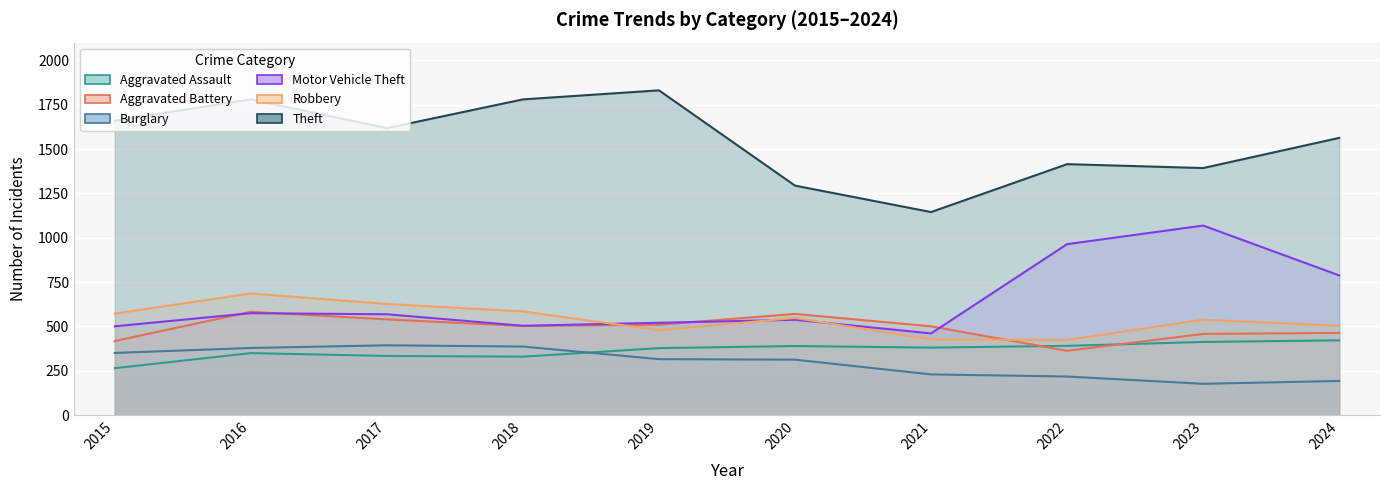

What is the highest value of the Theft series?

1831